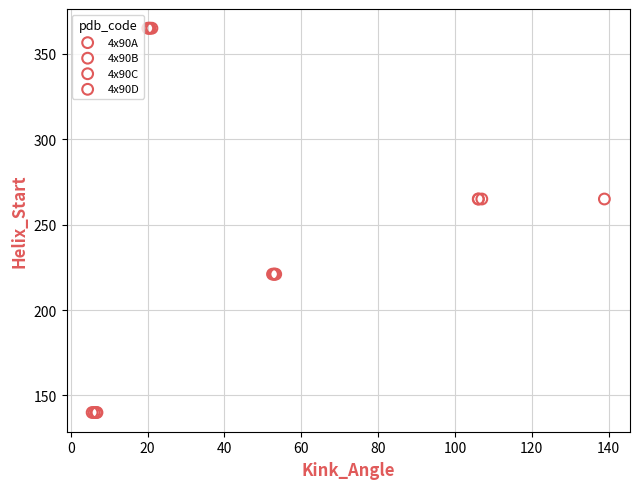

What are all the series names shown in the legend?

4x90A, 4x90B, 4x90C, 4x90D